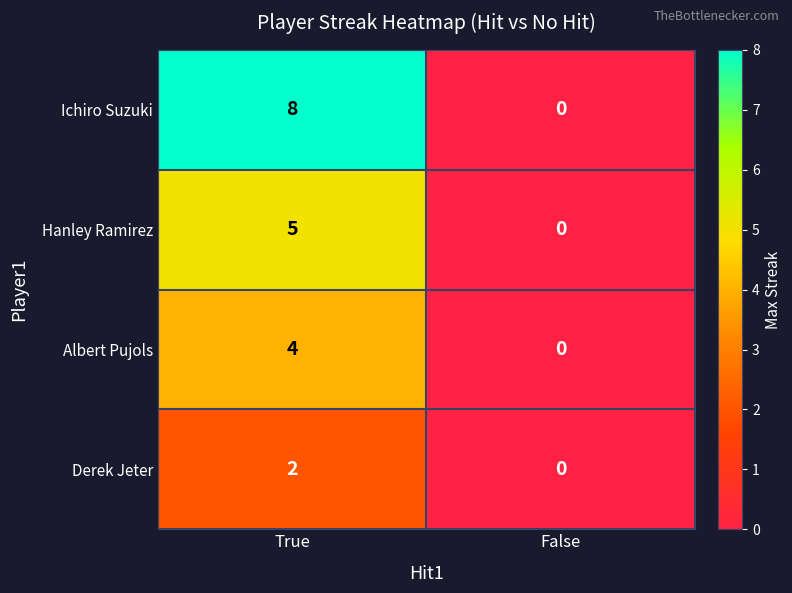

Reading left to right, list all the values displayed in this chart.

Ichiro Suzuki: True=8	False=0
Hanley Ramirez: True=5	False=0
Albert Pujols: True=4	False=0
Derek Jeter: True=2	False=0